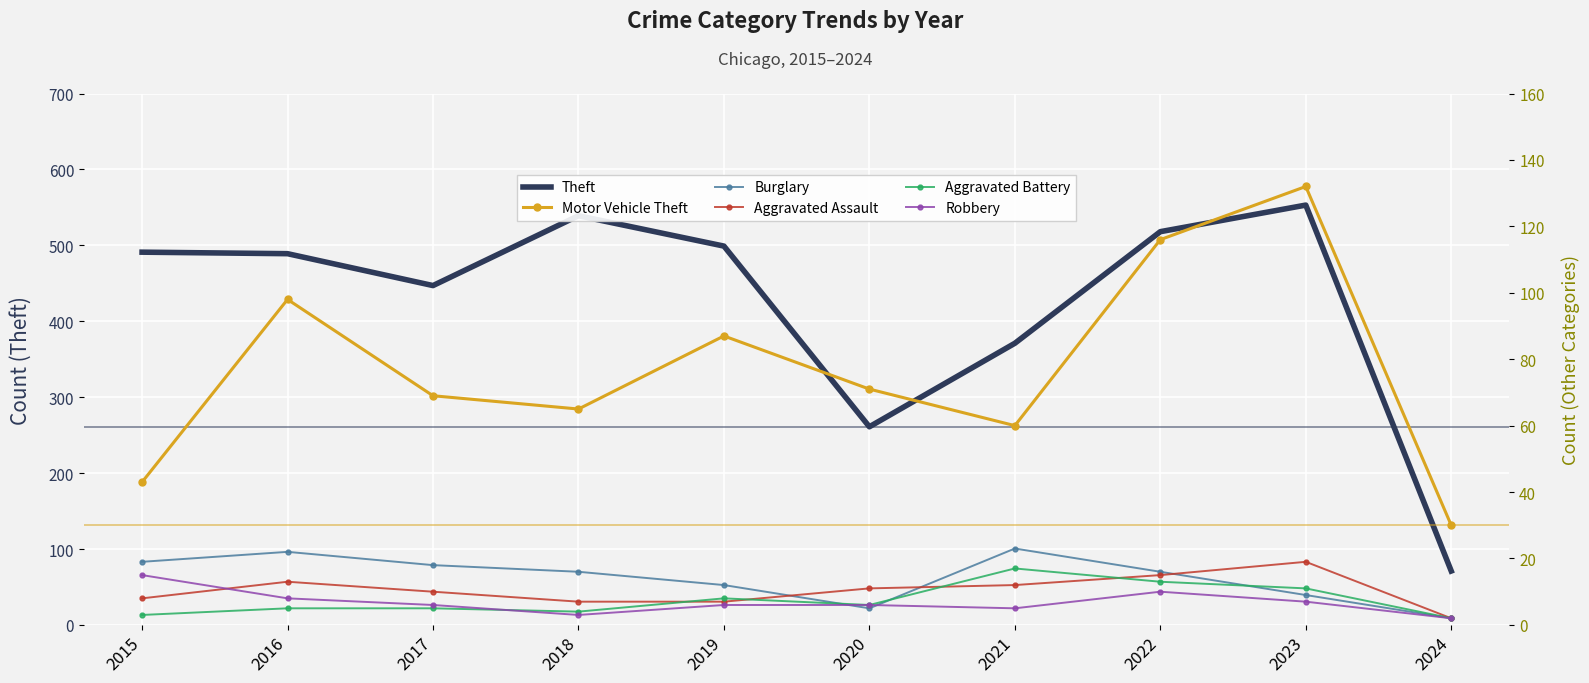

Rank the series at 2024 from highest to lowest value.

Theft, Motor Vehicle Theft, Burglary, Aggravated Assault, Aggravated Battery, Robbery